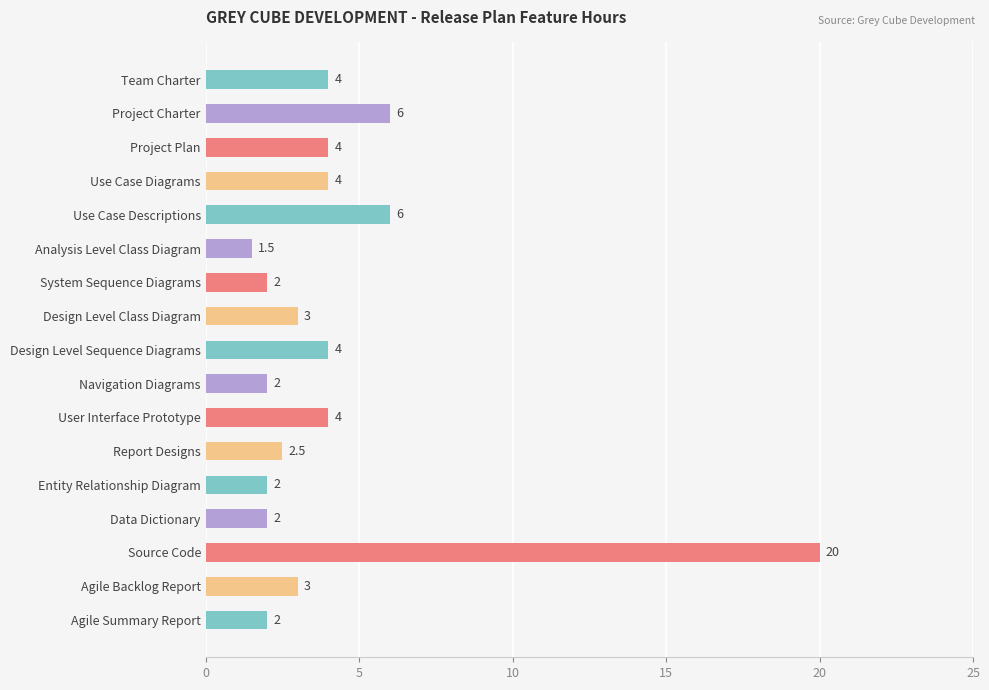

What is the difference between the second highest and minimum values?

4.5